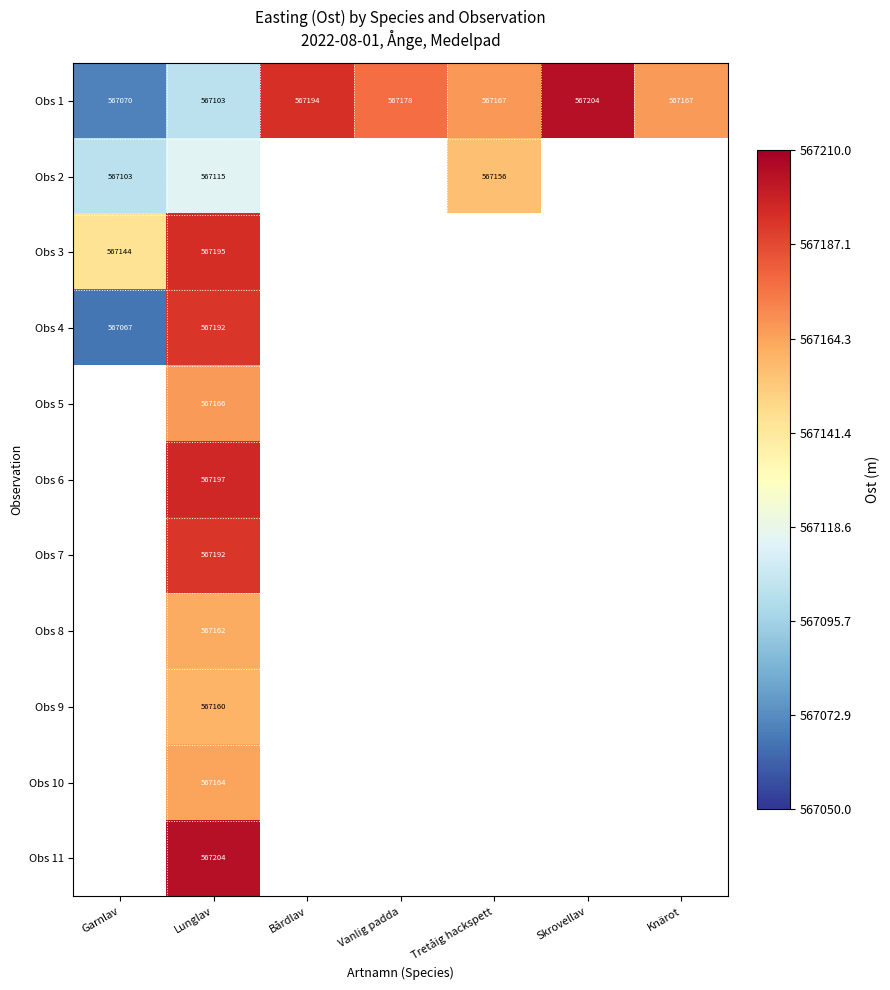

Which series has the largest total across all categories?

Obs 1